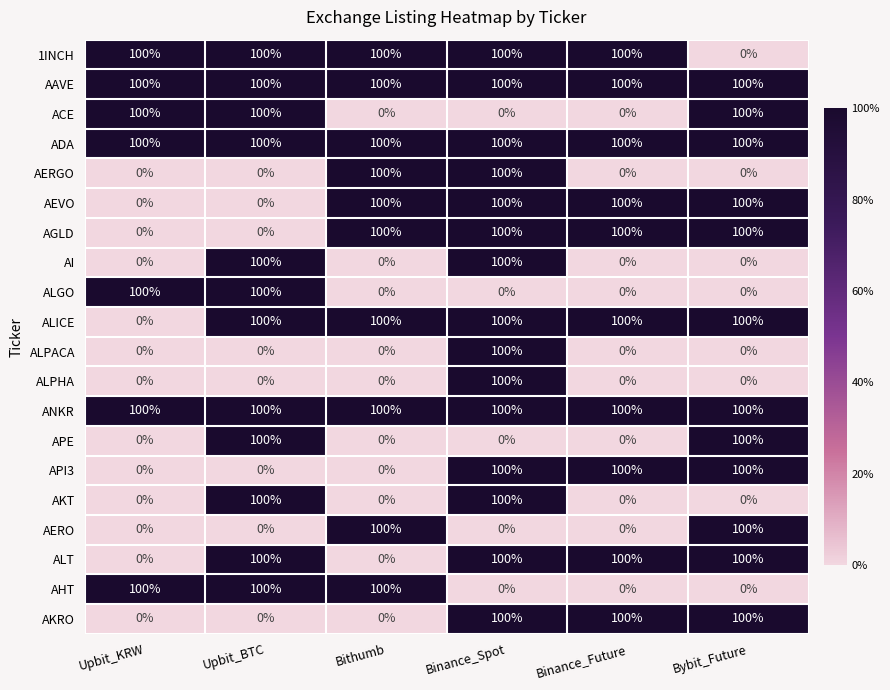

At which category is the sum across all series the highest?

Binance_Spot